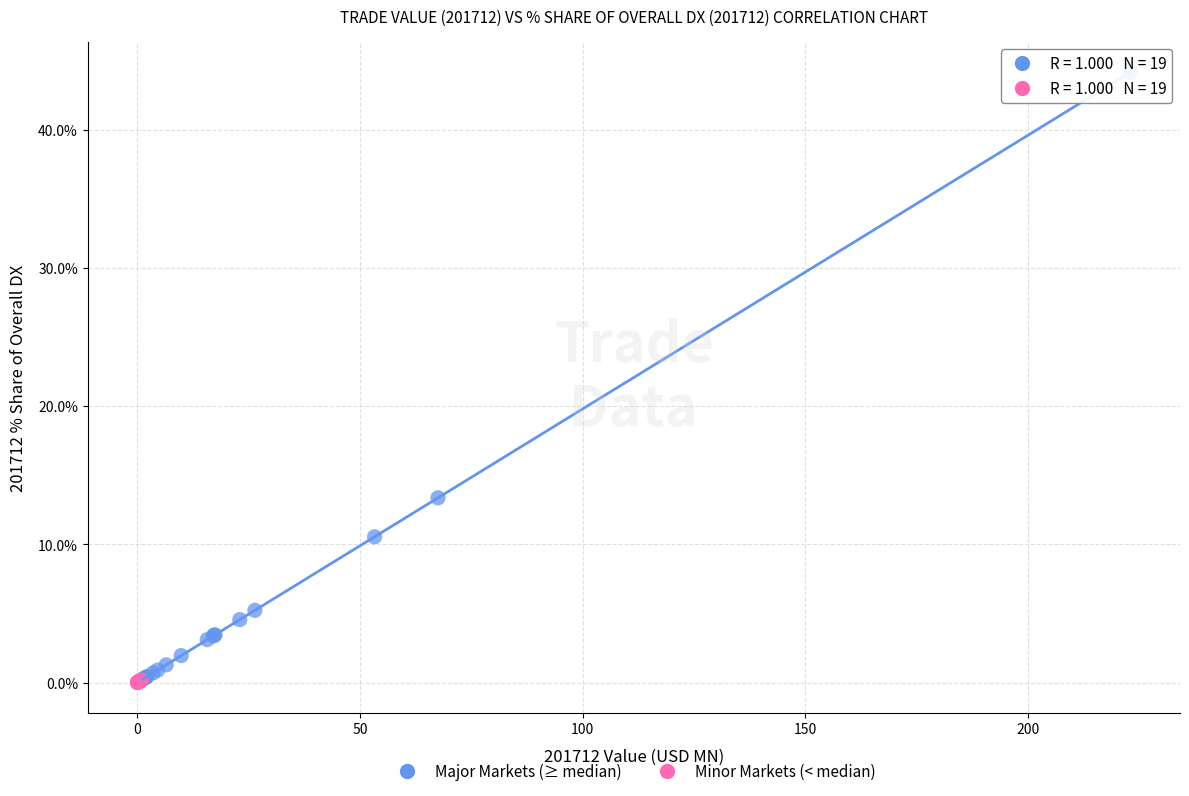

Which series contains the highest Y value?

Major Markets (≥ median)